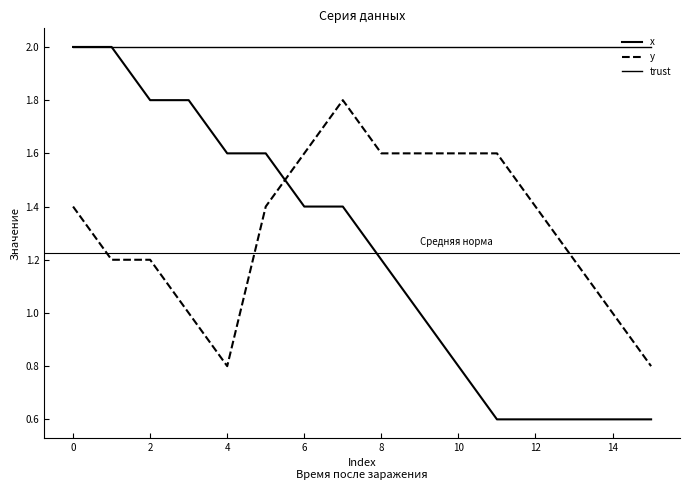

How many lines are shown in the chart?

3